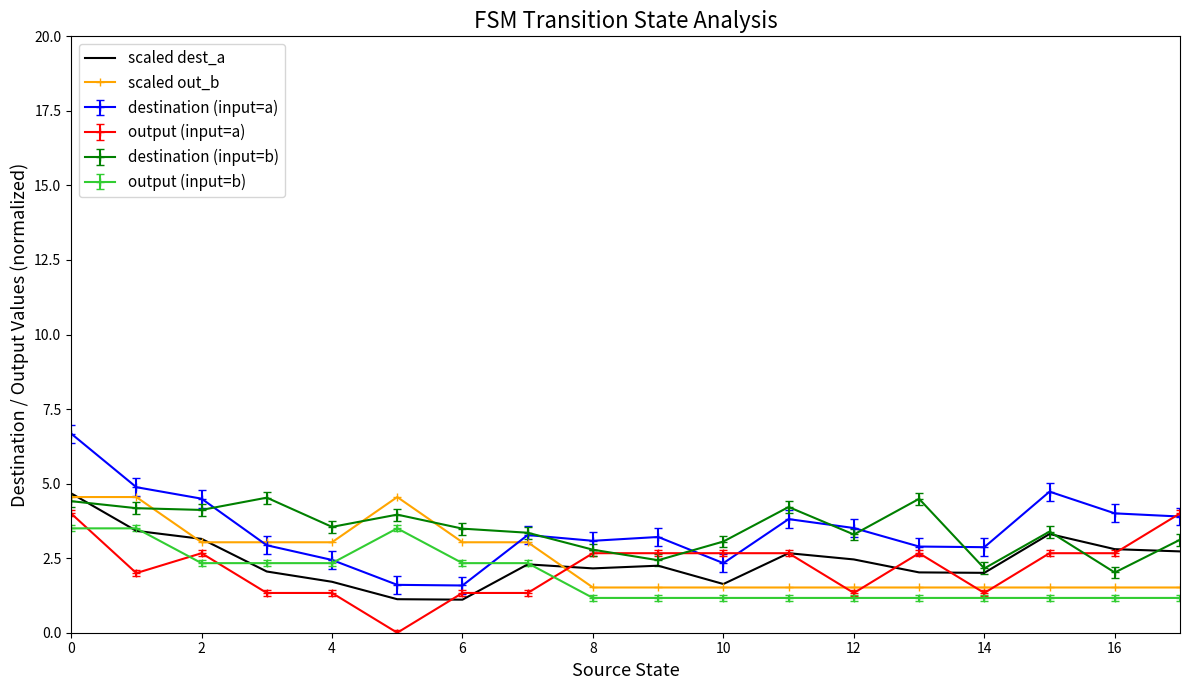

What is the maximum value shown in the chart?

6.7